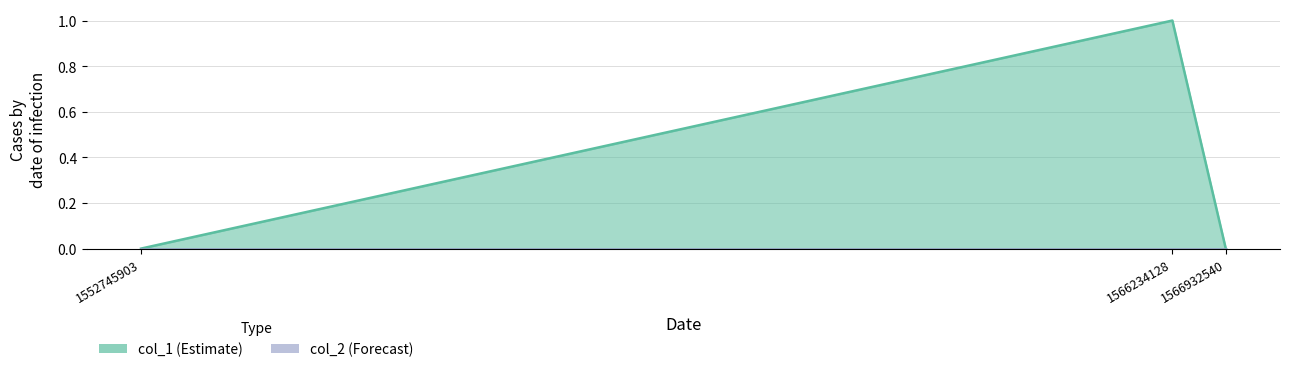

What is the value of the 2nd point from the left?

1